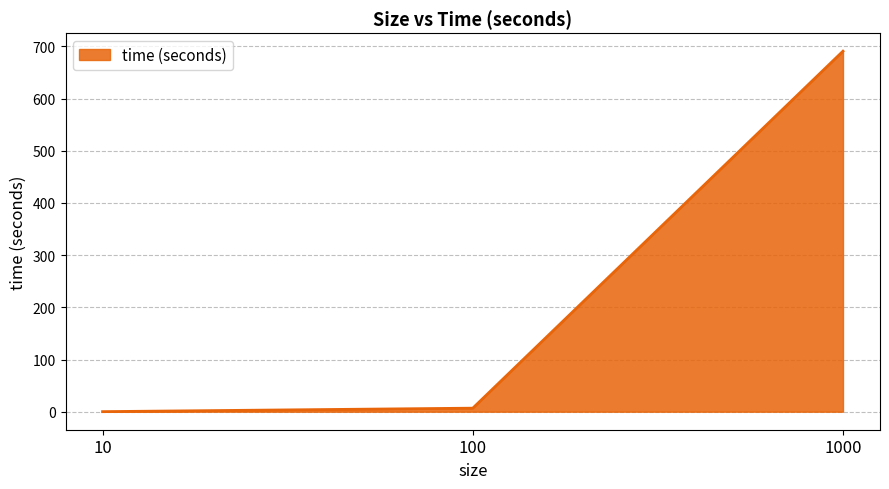

Is it true that the value at 1000 is 690.7?

True